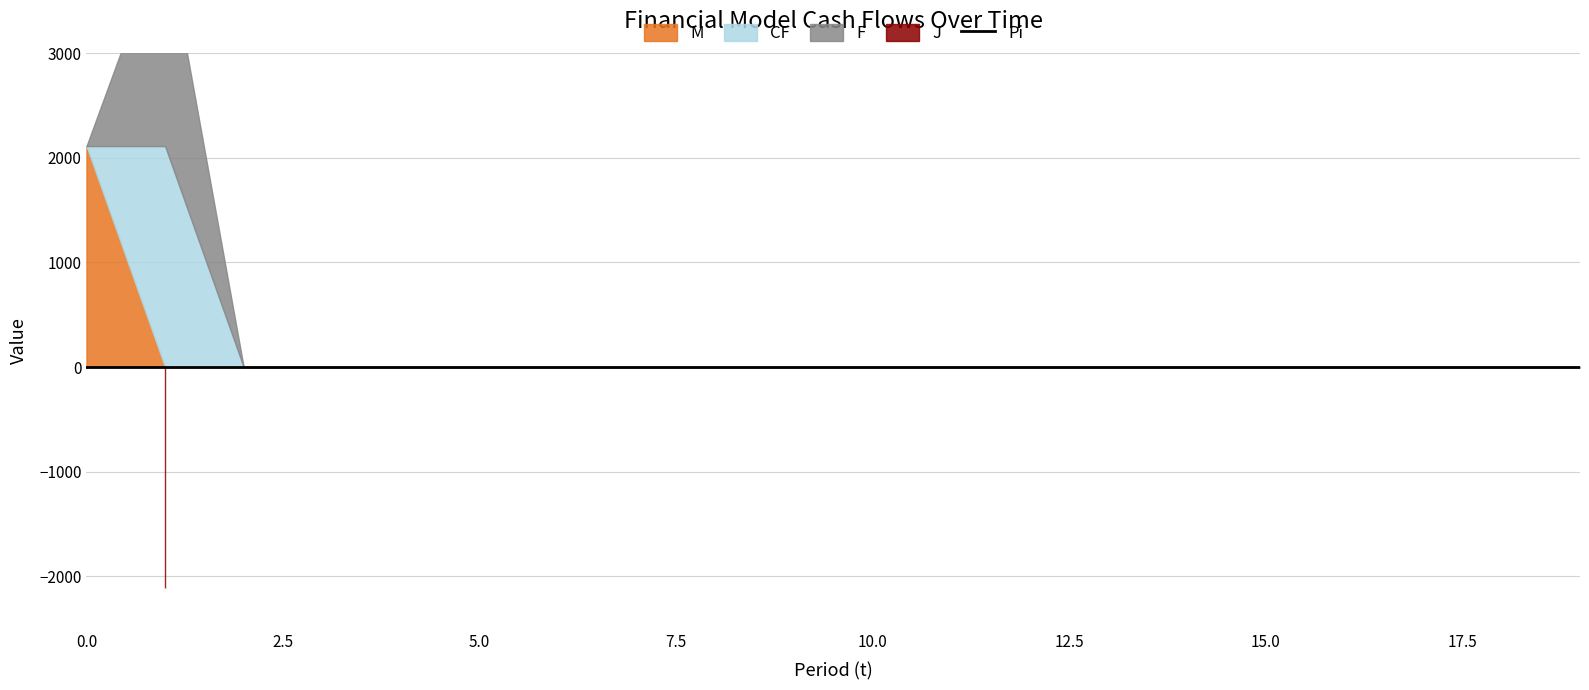

What are all the series names shown in the legend?

M, CF, F, Pi, J